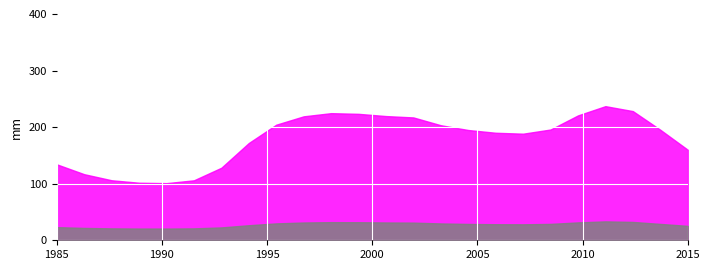

The value of 3 at 2 is 0.1. True or false?

False